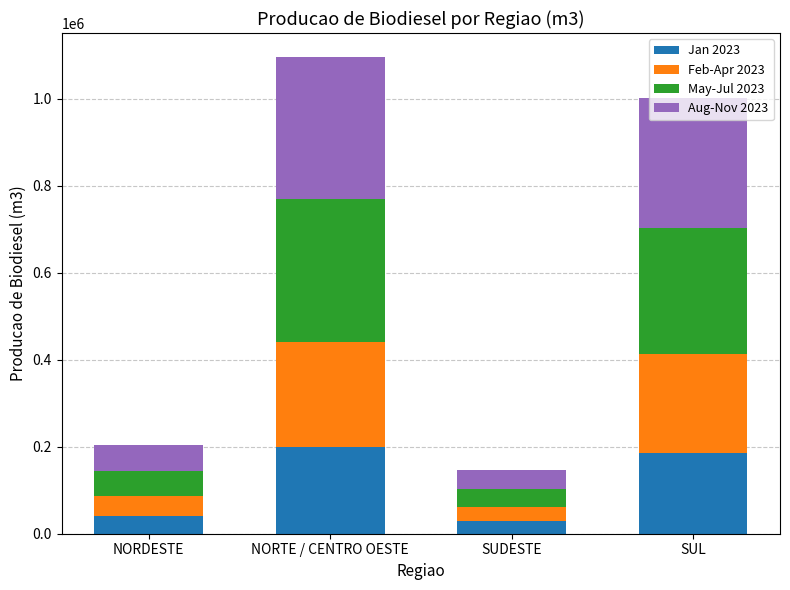

What is the total value across all series at NORTE / CENTRO OESTE?

1095852.4